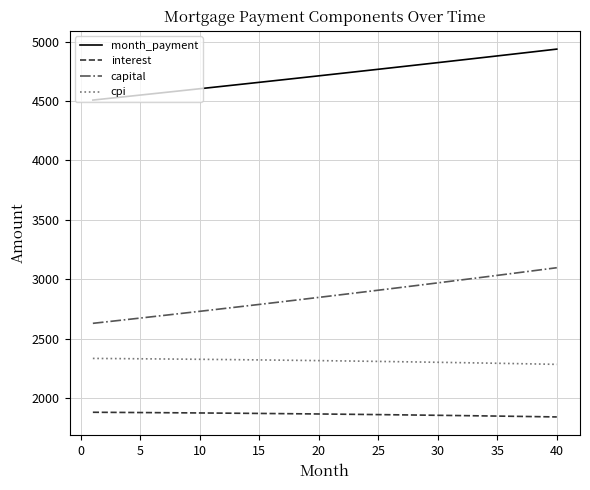

Is this an area chart (filled region under the line)?

No